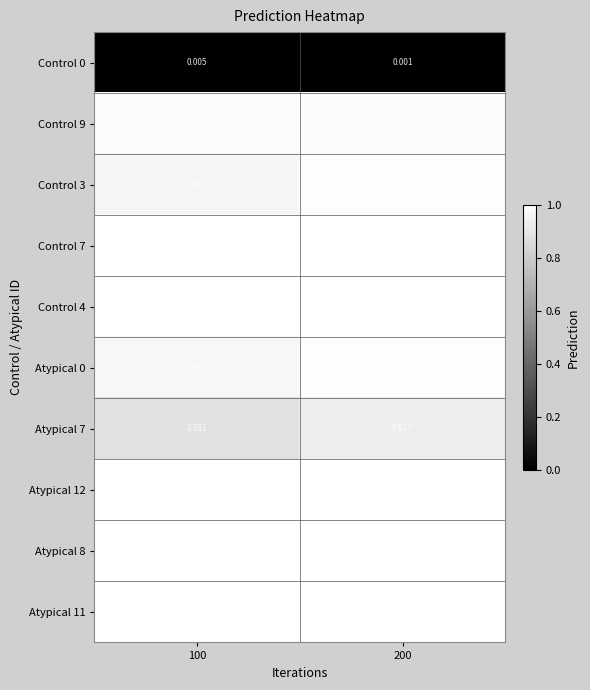

Is the value of Control 9 at 100 greater than the value of Atypical 12 at 100?

No